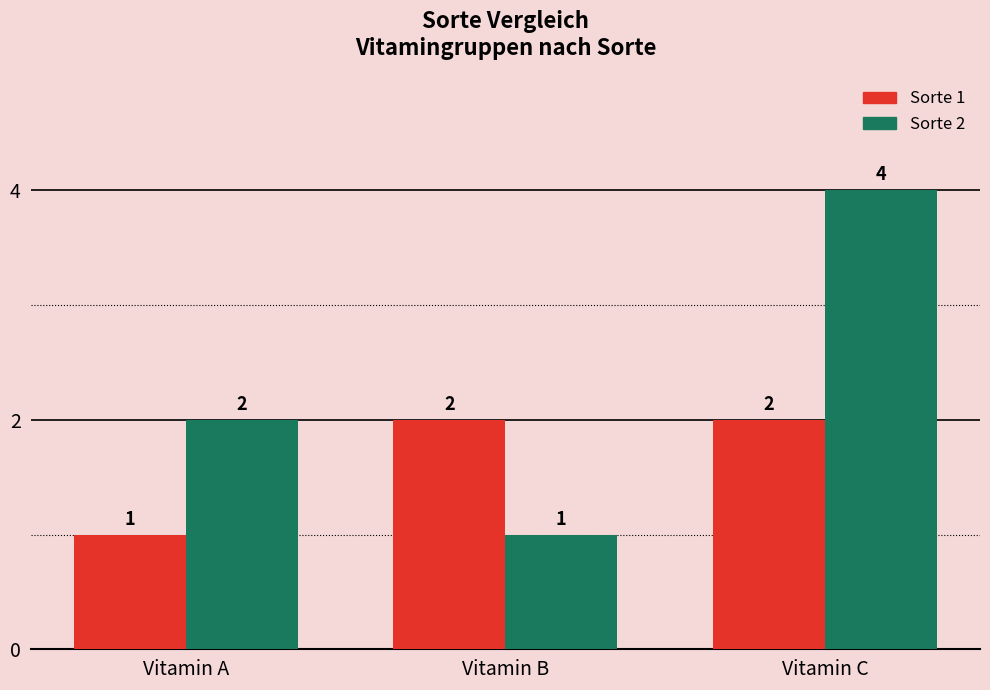

What is the sum of all Sorte 1 values?

5